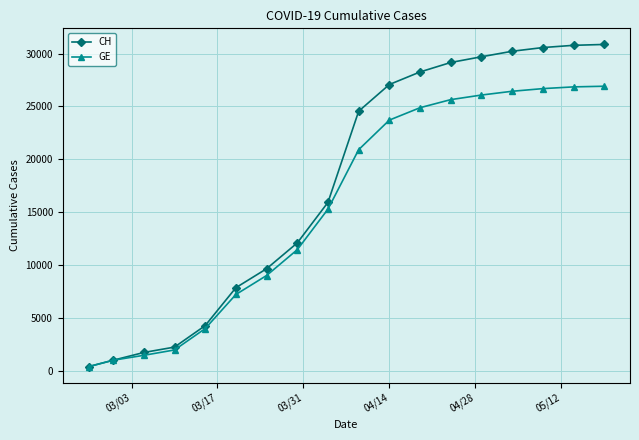

What is the value of the CH point at the 6th from the left?

7847